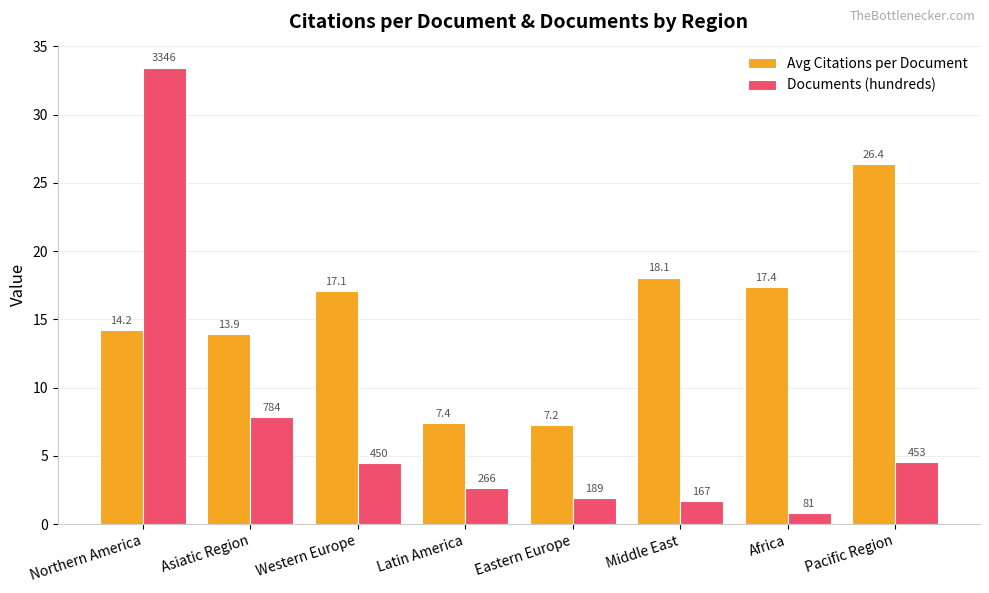

Rank the series by their maximum value, from lowest to highest.

Avg Citations per Document, Documents (hundreds)